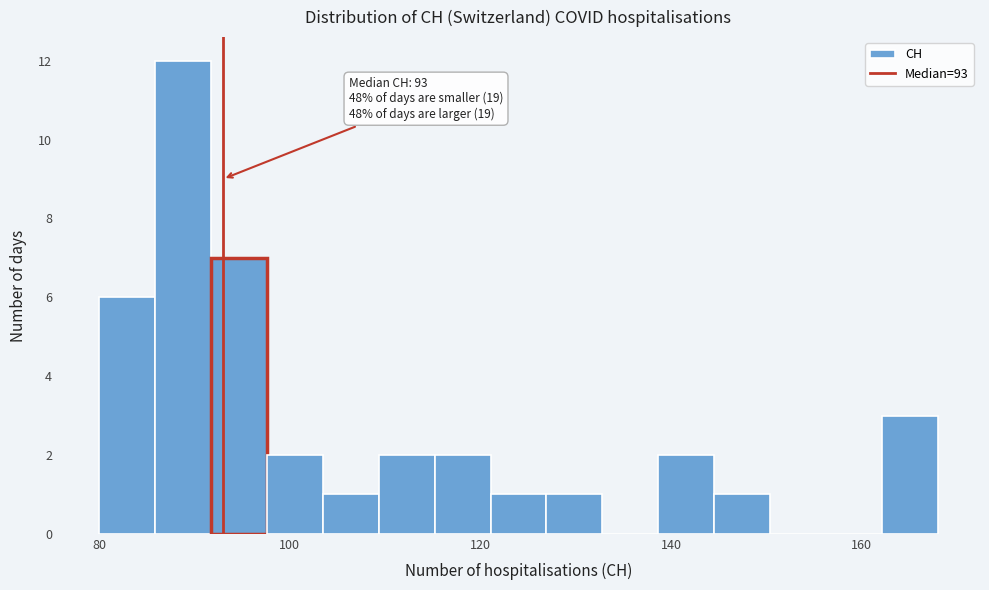

Read against the x-axis, roughly where is the centre of the tallest bar?

88